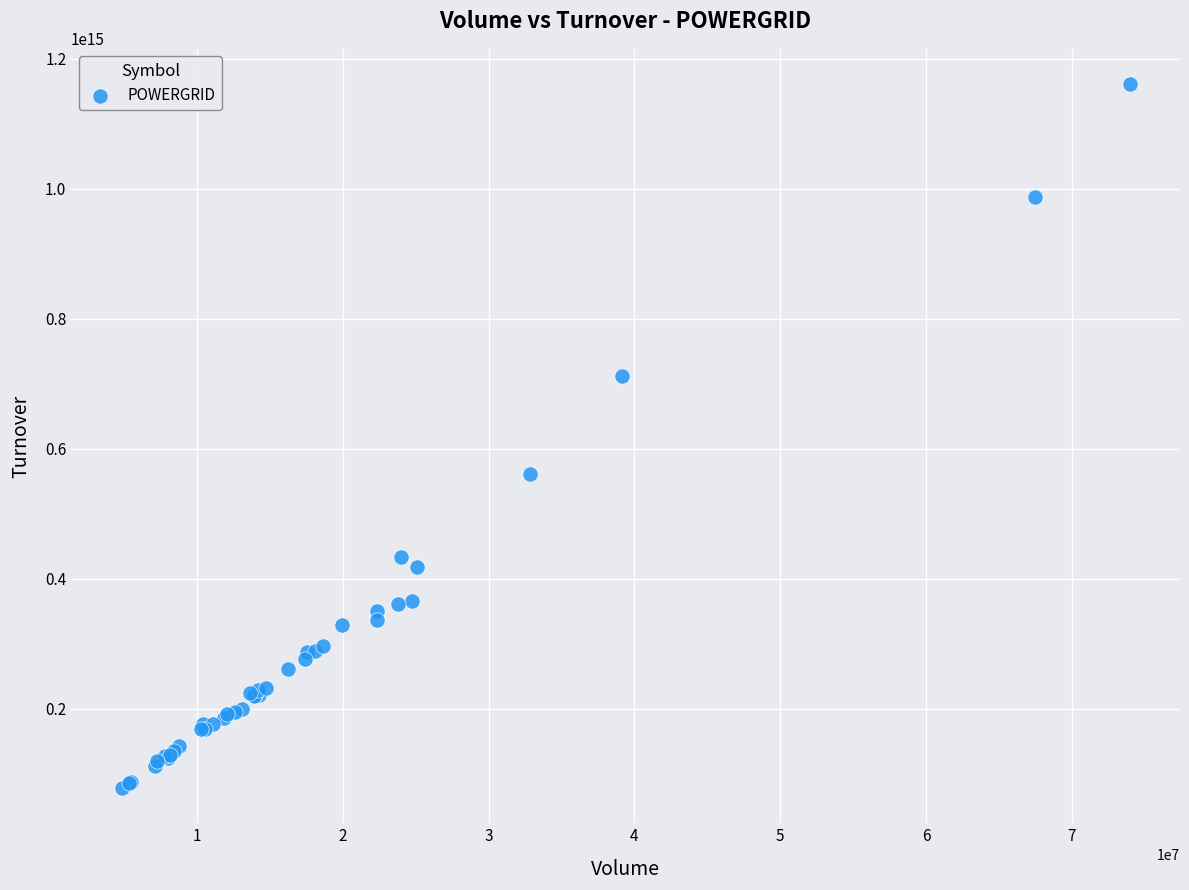

What Y value in the scatter plot is closest to 619449357515000?

561174997239999.9